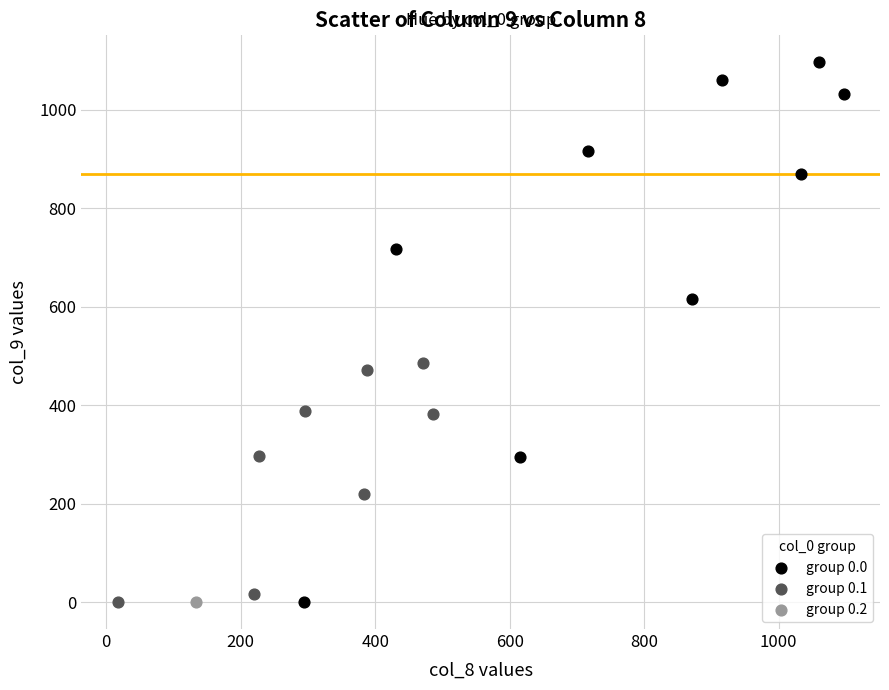

What are all the series names shown in the legend?

group 0.0, group 0.1, group 0.2